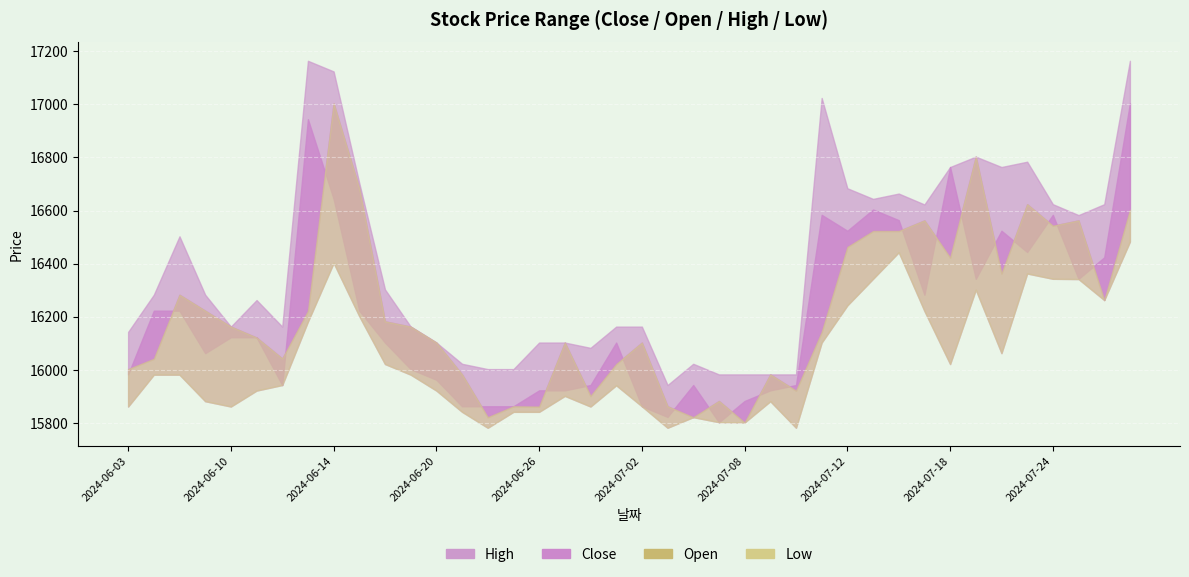

Reading right to left, list all the values displayed in this chart.

Close: 17004	16424	16343	16584	16444	16524	16343	16764	16283	16564	16604	16524	16584	15943	15923	15883	15803	15943	15823	15863	16103	15943	15923	15923	15863	15863	15863	15963	16003	16103	16223	16644	16944	15943	16123	16123	16063	16223	16223	15983
Open: 16603	16263	16563	16543	16624	16363	16803	16423	16563	16523	16523	16463	16143	15922	15983	15802	15883	15822	15863	16103	16022	15902	16103	15862	15863	15822	15983	16103	16163	16183	16683	17004	16222	16043	16122	16163	16223	16283	16042	16003
High: 17164	16624	16583	16624	16784	16764	16803	16764	16623	16664	16644	16684	17024	15983	15983	15983	15983	16023	15943	16163	16163	16083	16103	16103	16003	16003	16023	16103	16163	16303	16703	17124	17164	16163	16263	16163	16283	16503	16283	16143
Low: 16483	16263	16342	16343	16363	16063	16302	16022	16222	16443	16343	16243	16103	15782	15882	15802	15803	15822	15782	15863	15942	15862	15902	15842	15842	15782	15842	15922	15982	16022	16202	16403	16182	15943	15922	15862	15882	15982	15982	15862